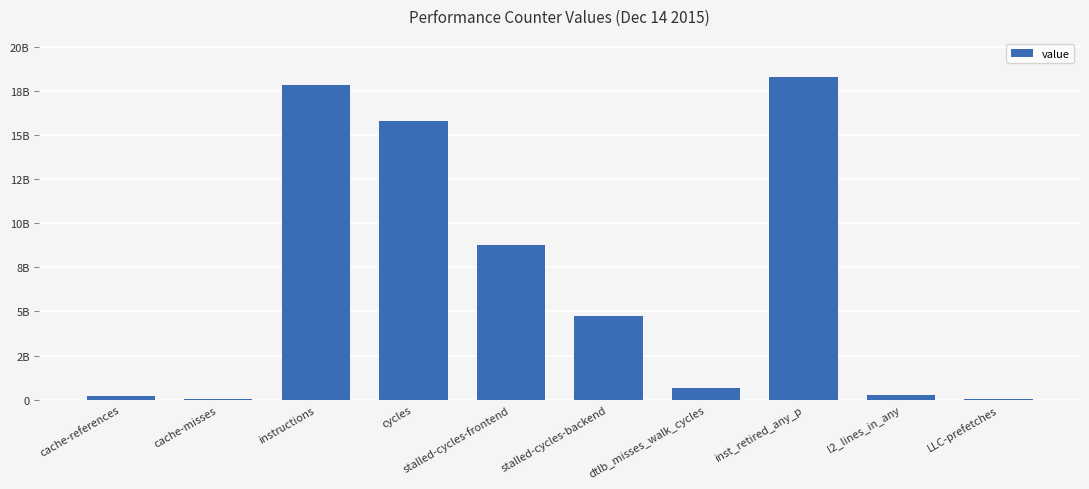

Are the bars horizontal?

No